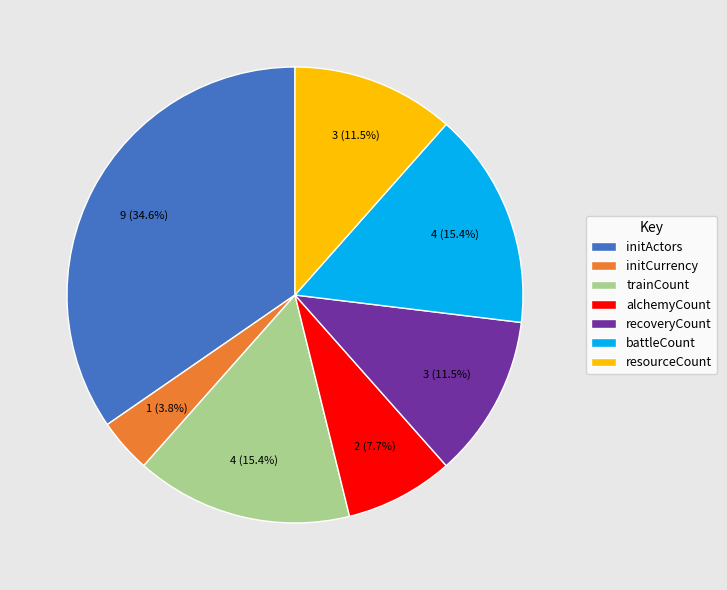

To the nearest percent, what is the difference between the recoveryCount and battleCount slice percentages?

4%